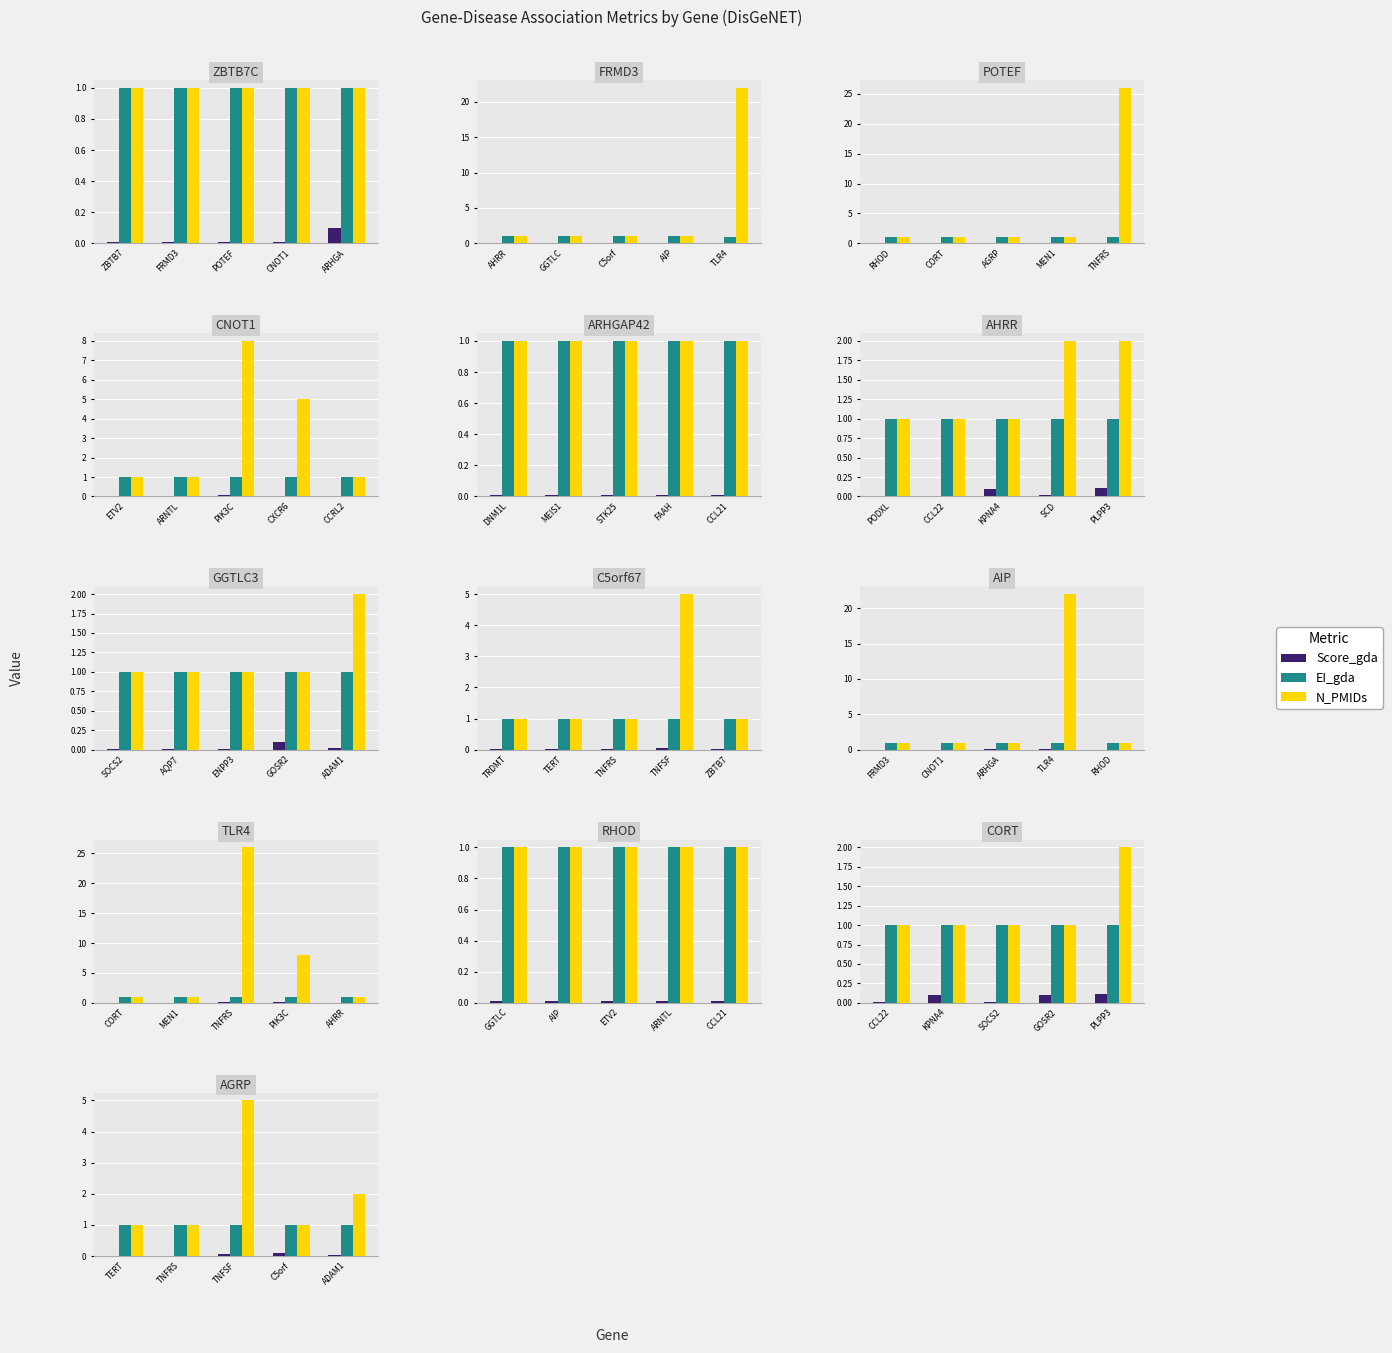

Between TERT and TNFSF, which is larger?

TNFSF